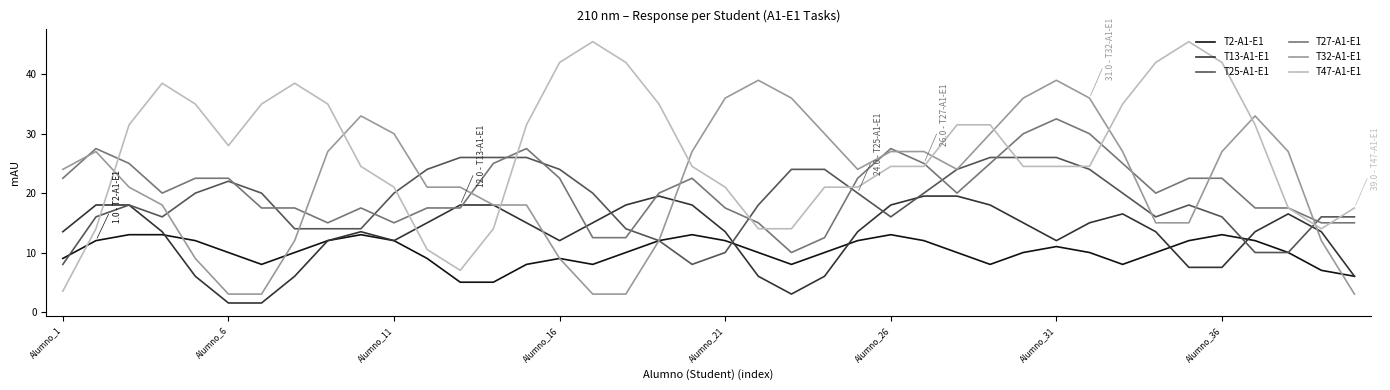

After their last crossing, which series has the higher values: T25-A1-E1 or T27-A1-E1?

T25-A1-E1